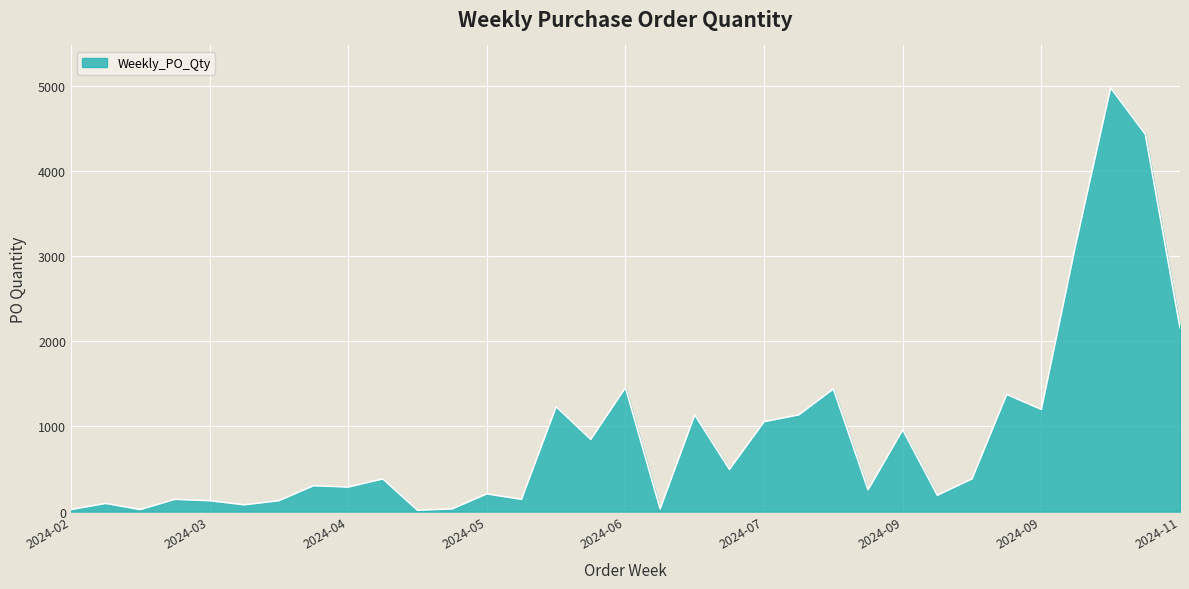

What is the greatest value displayed?

4976